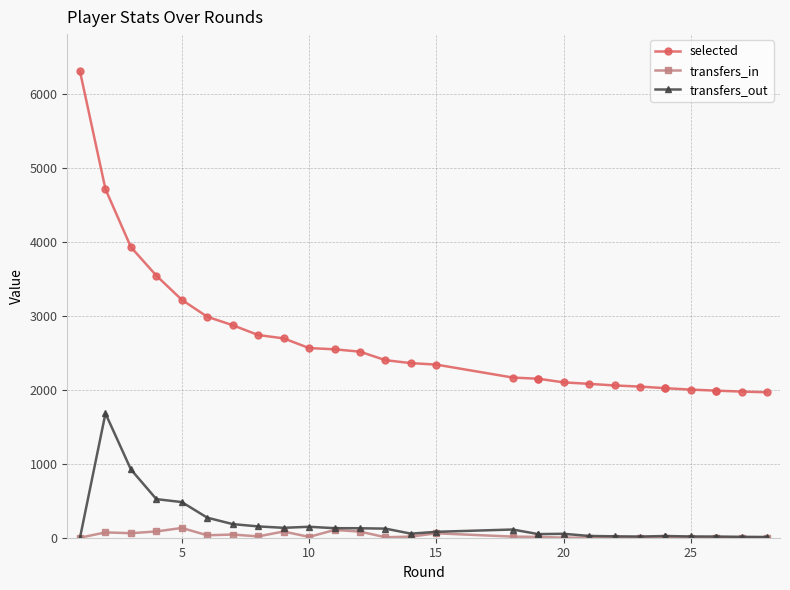

What is the difference between the maximum and minimum values in the selected series?

4339